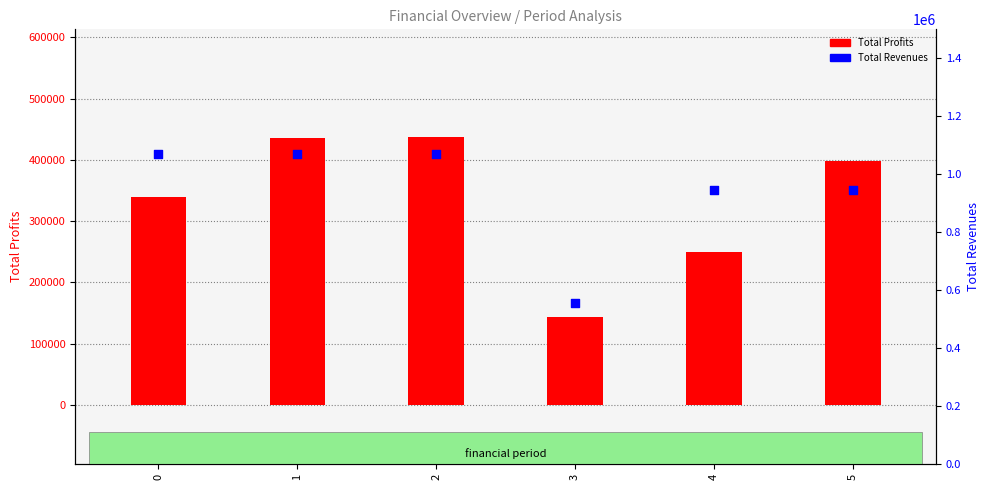

Which series contains the highest Y value?

Total Revenues